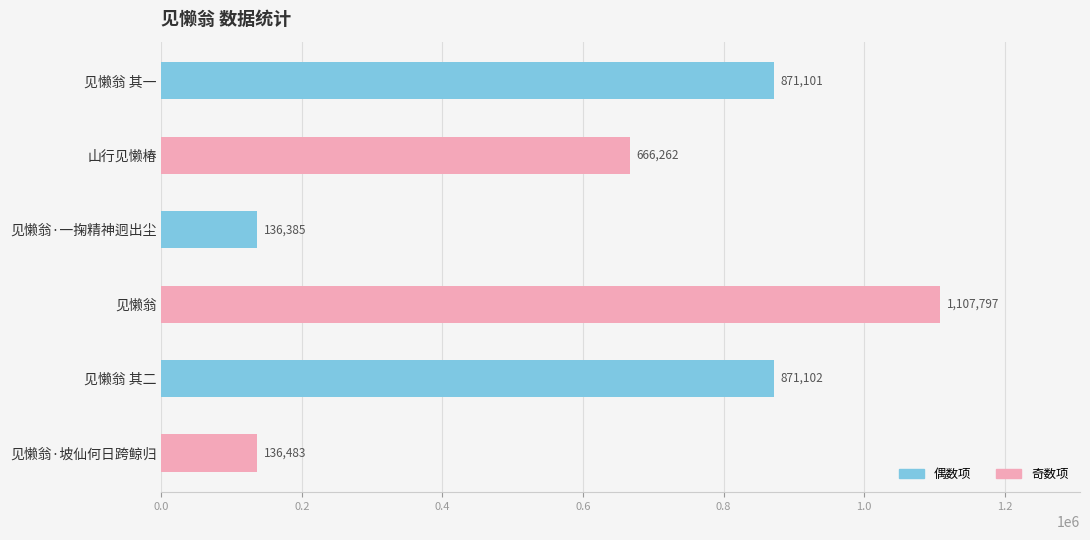

Does the chart contain stacked bars?

No